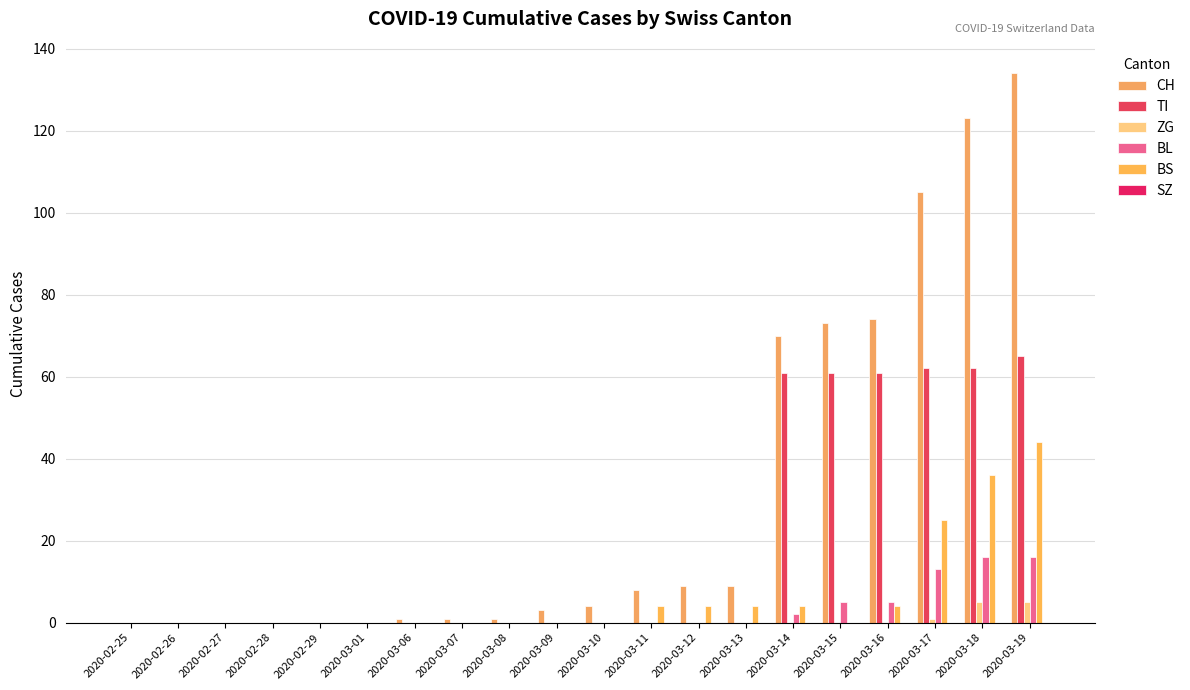

Is the value of TI at 2020-03-07 greater than the value of BL at 2020-03-07?

No